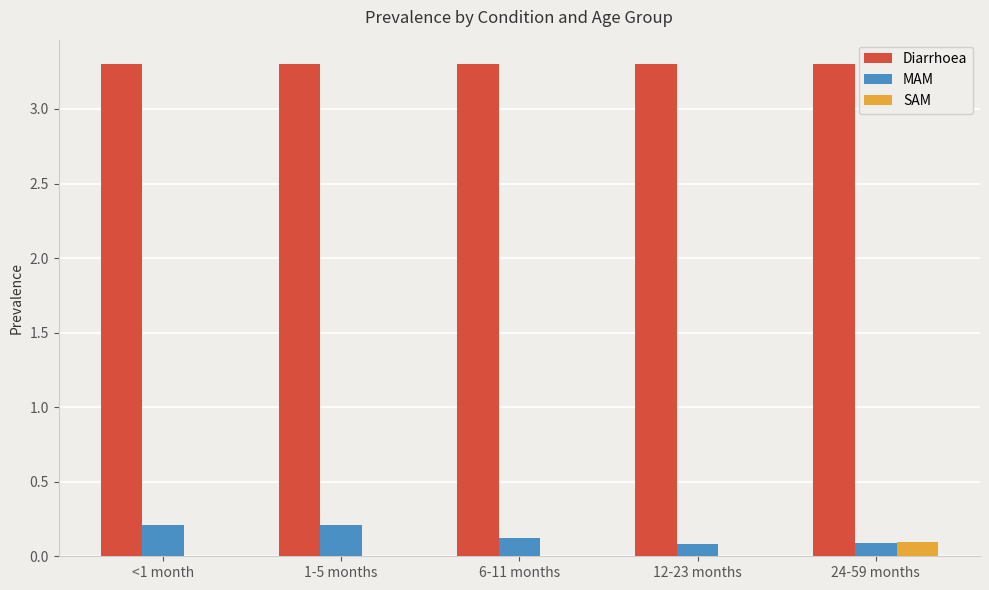

What is the sum of all Diarrhoea values?

16.5